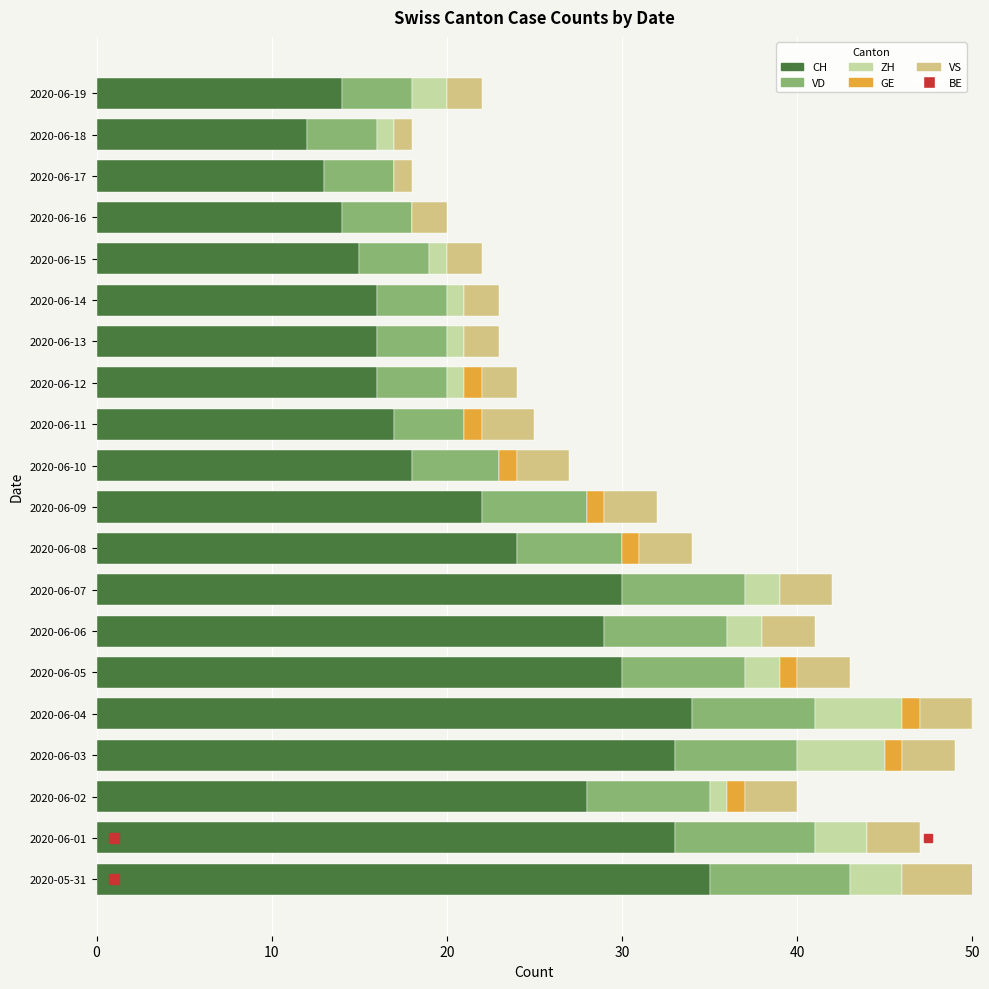

What is the spread (max minus min) of values at 2020-06-08?

24